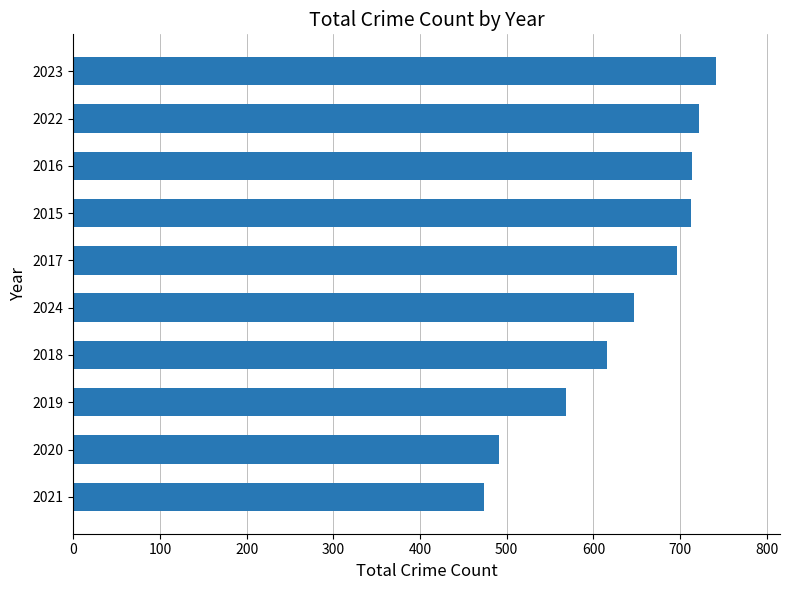

Which category has the highest value across all series?

2023